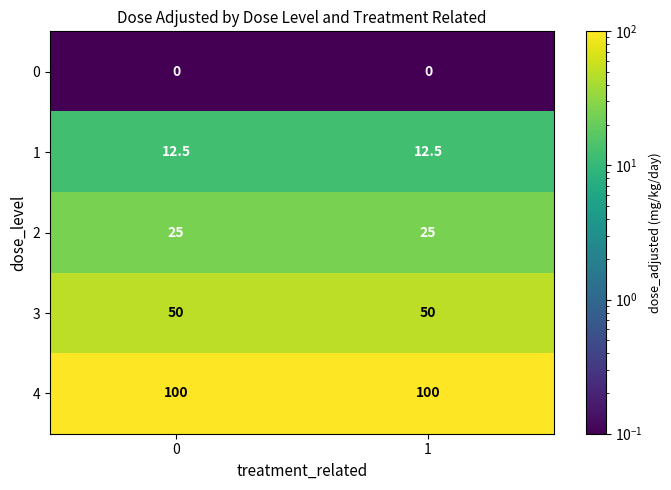

Count the number of data series in this chart.

5